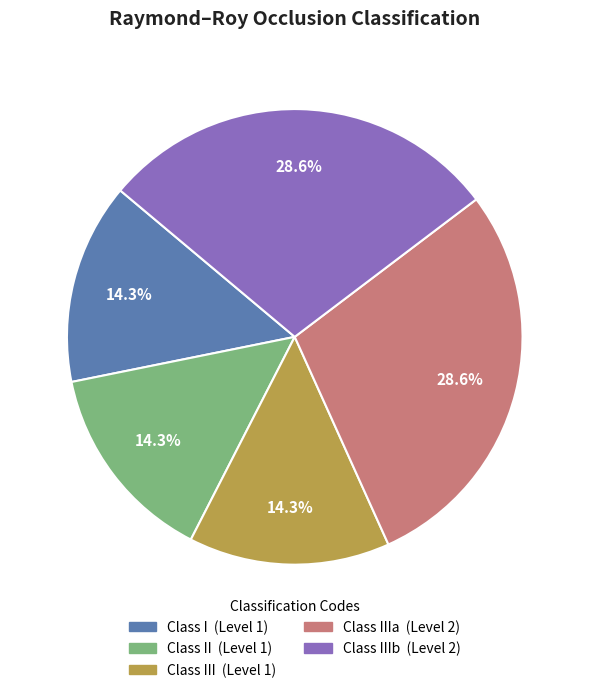

To the nearest percent, what is the average slice percentage?

20%